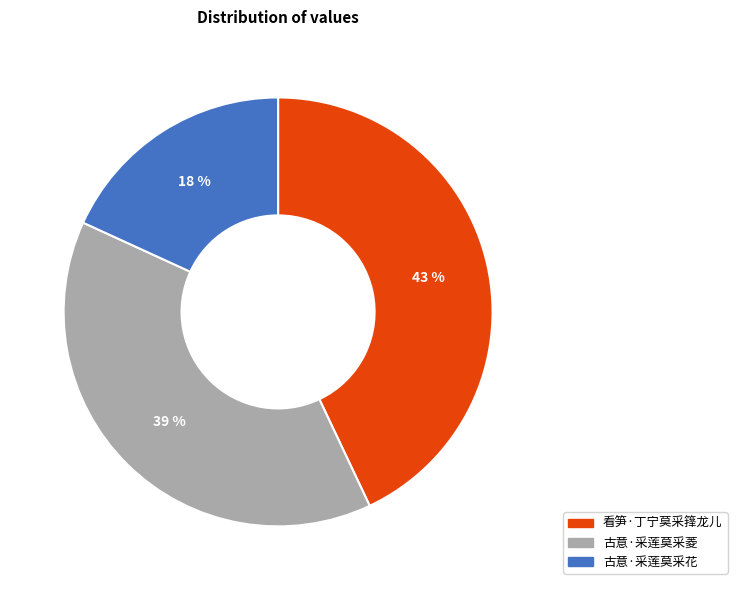

Do 古意·采莲莫采菱 and 古意·采莲莫采花 together represent more than half of the pie?

Yes